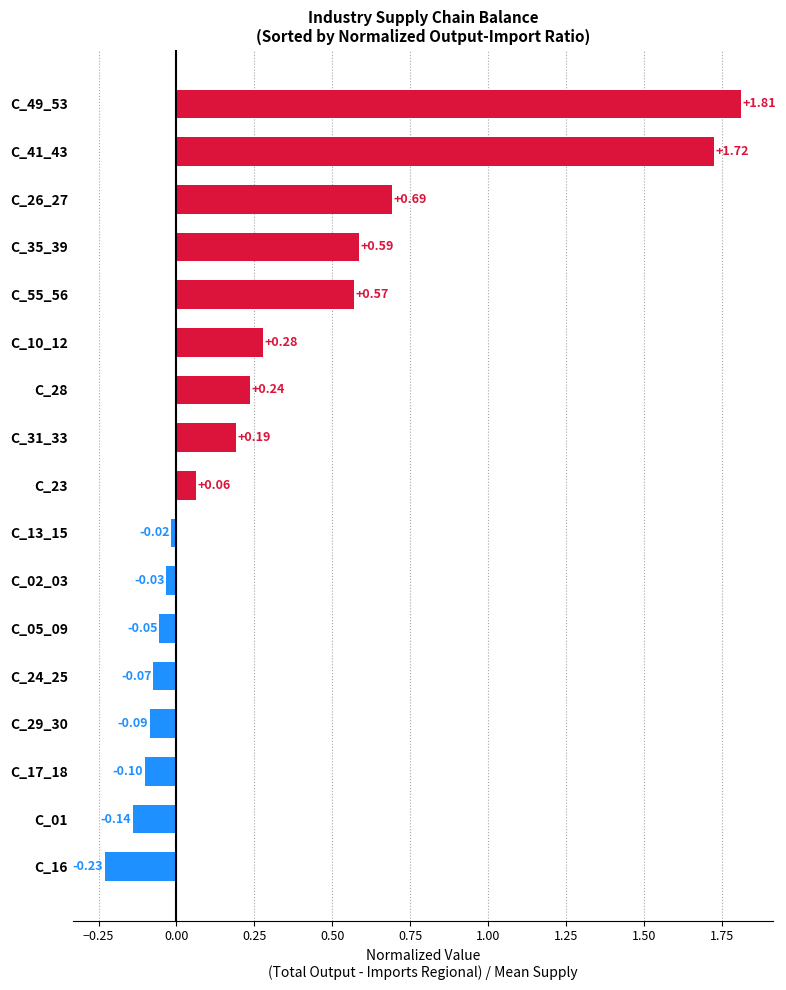

Between C_17_18 and C_10_12, which is larger?

C_10_12